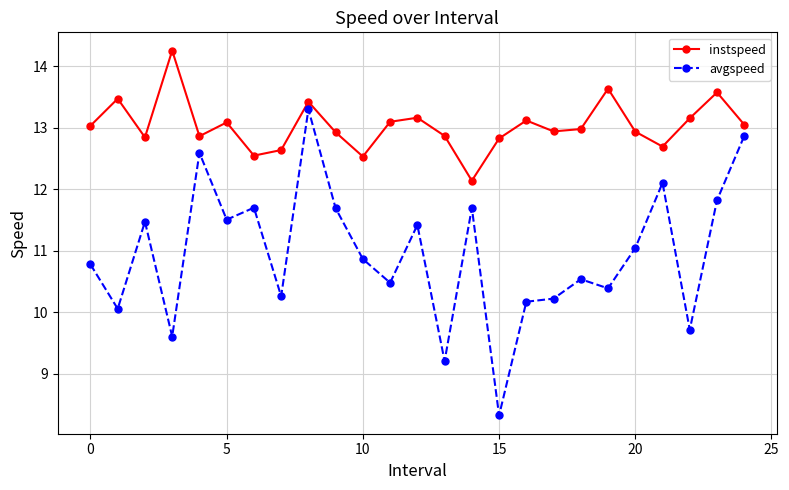

At how many categories does at least one series exceed 9?

25